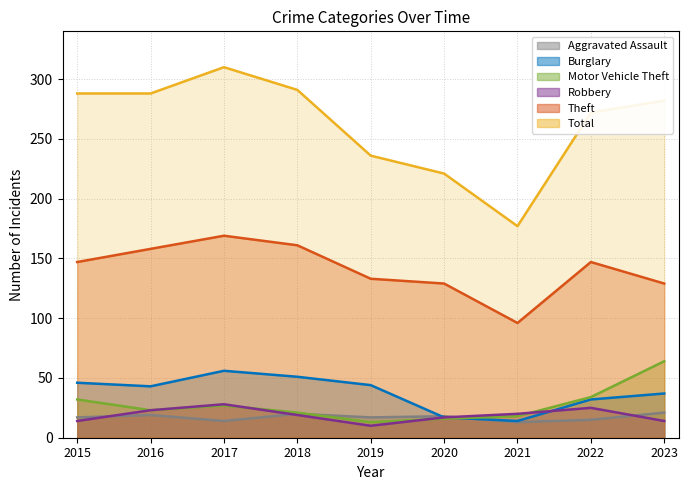

What is the total value across all series at 2015?

544